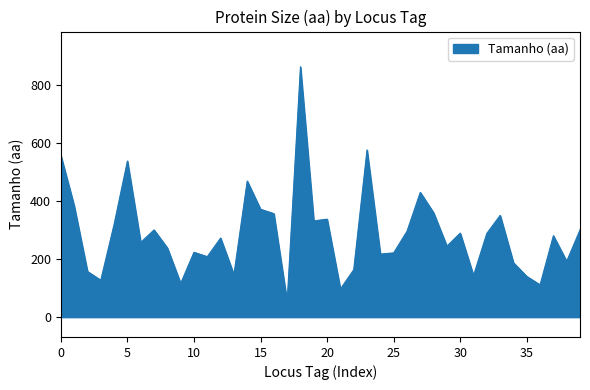

What is the difference between the maximum and minimum values?

808